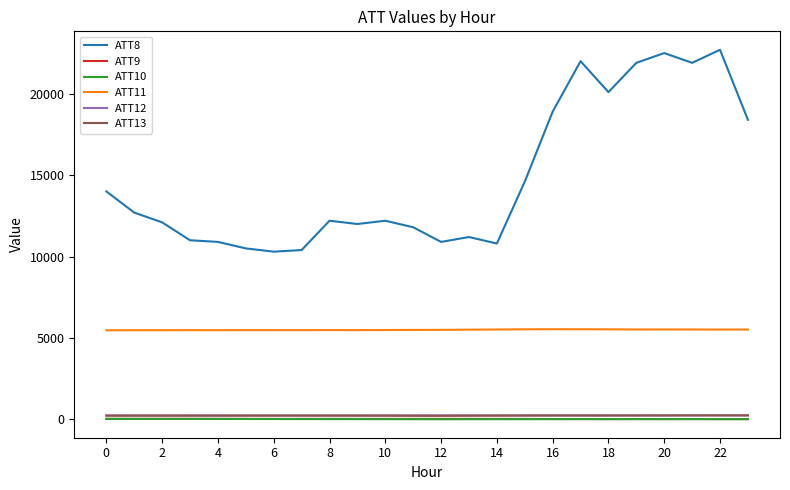

True or false: ATT8 and ATT9 intersect in this chart.

False